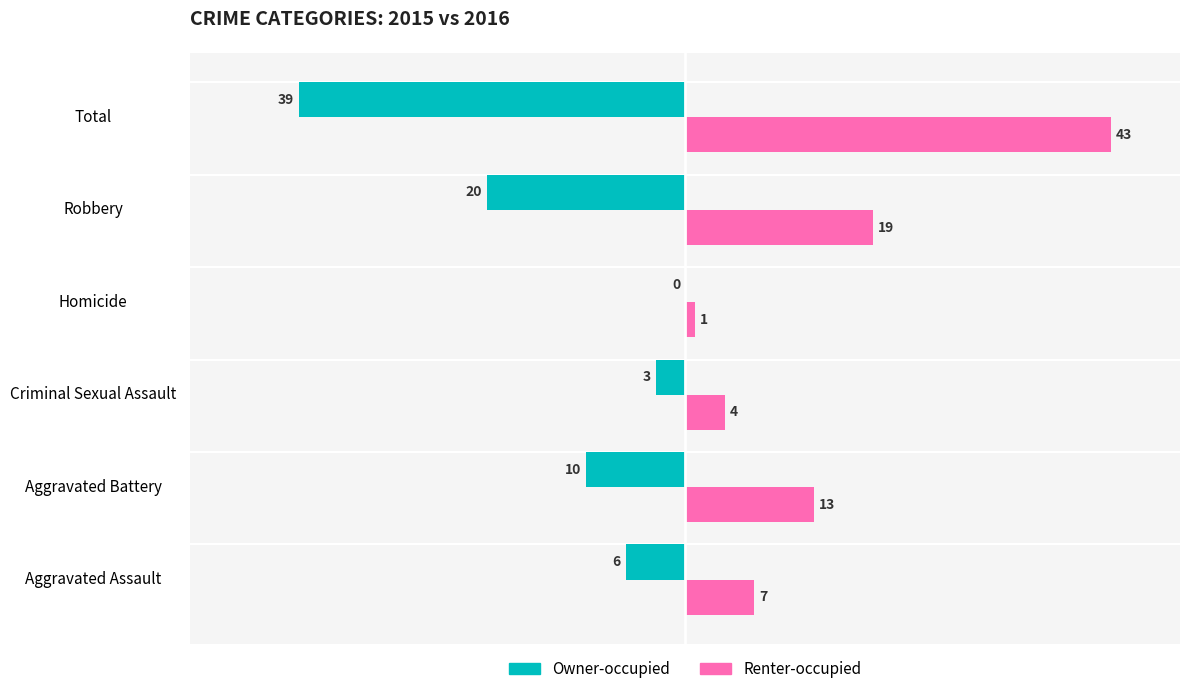

Is the value of Owner-occupied at Aggravated Battery greater than the value of Renter-occupied at Homicide?

No